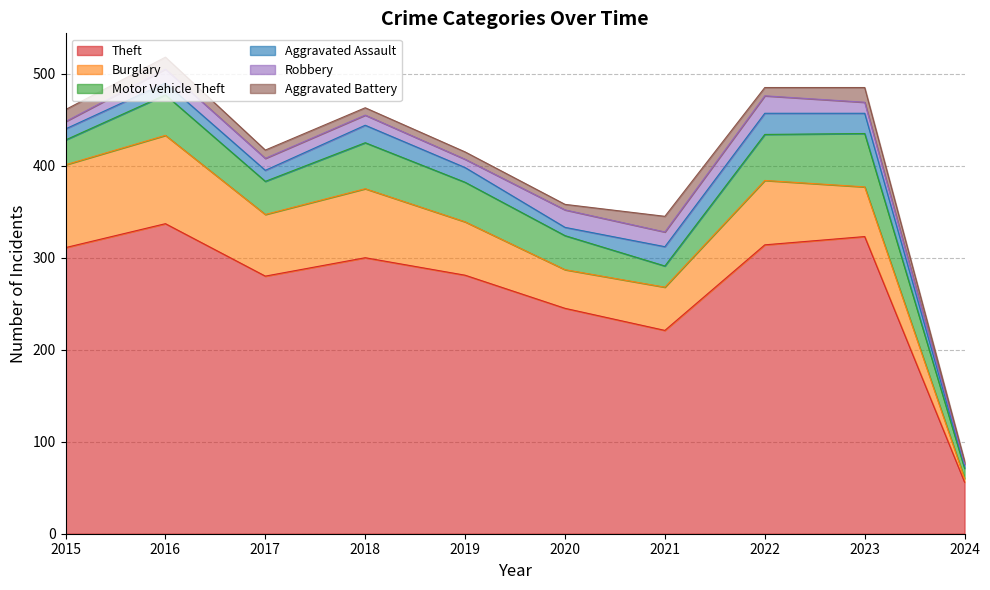

What is the smallest value displayed?

2